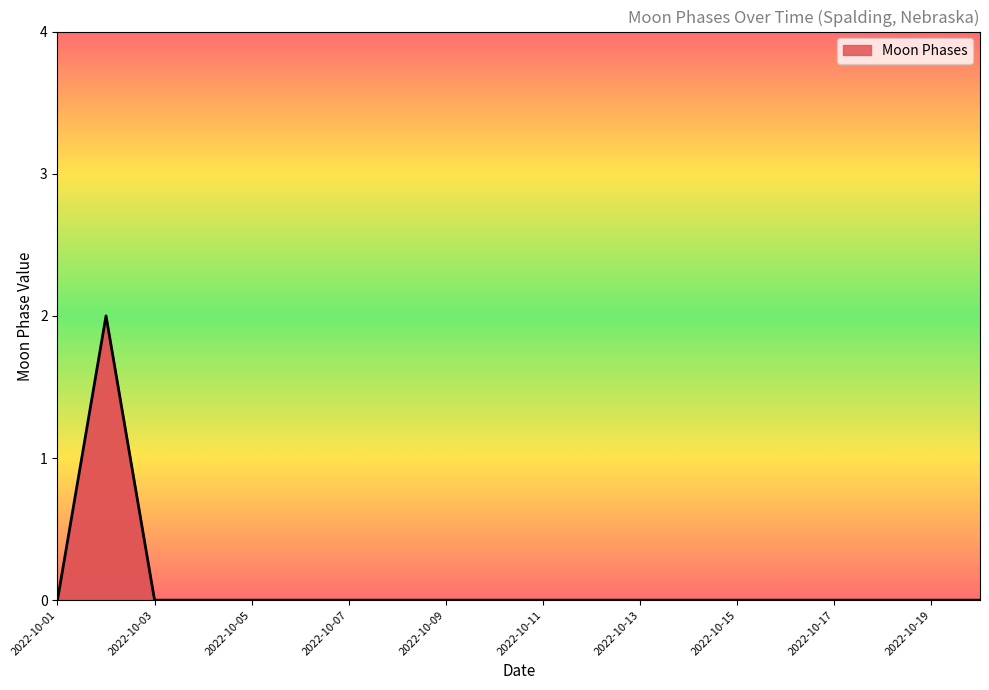

What is the greatest value displayed?

2